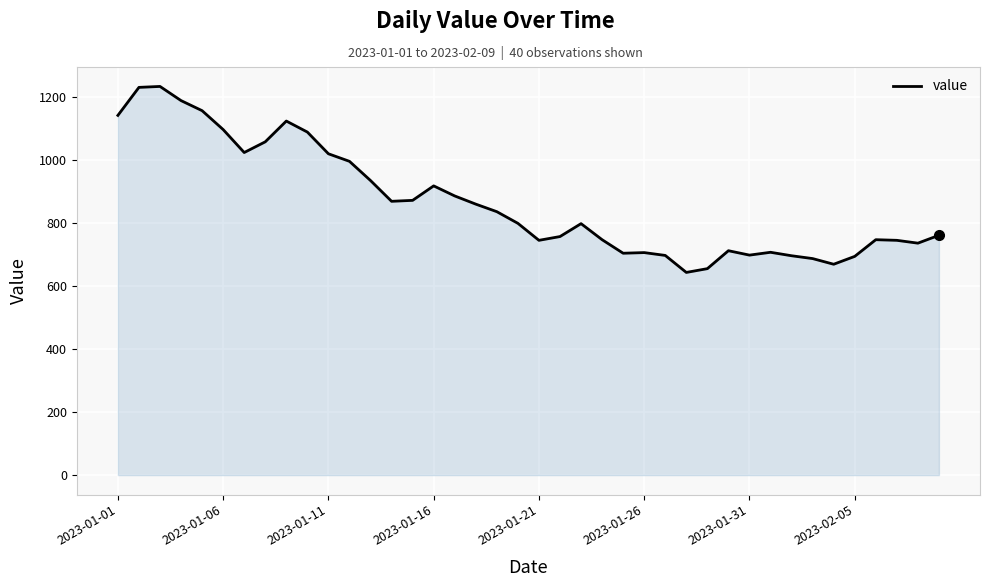

What is the maximum value shown in the chart?

1235